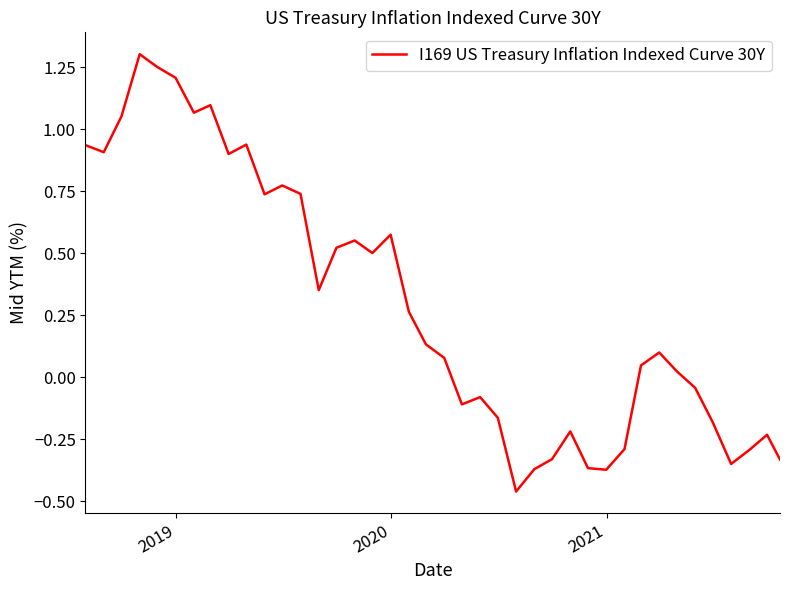

Does the chart have visible grid lines?

No